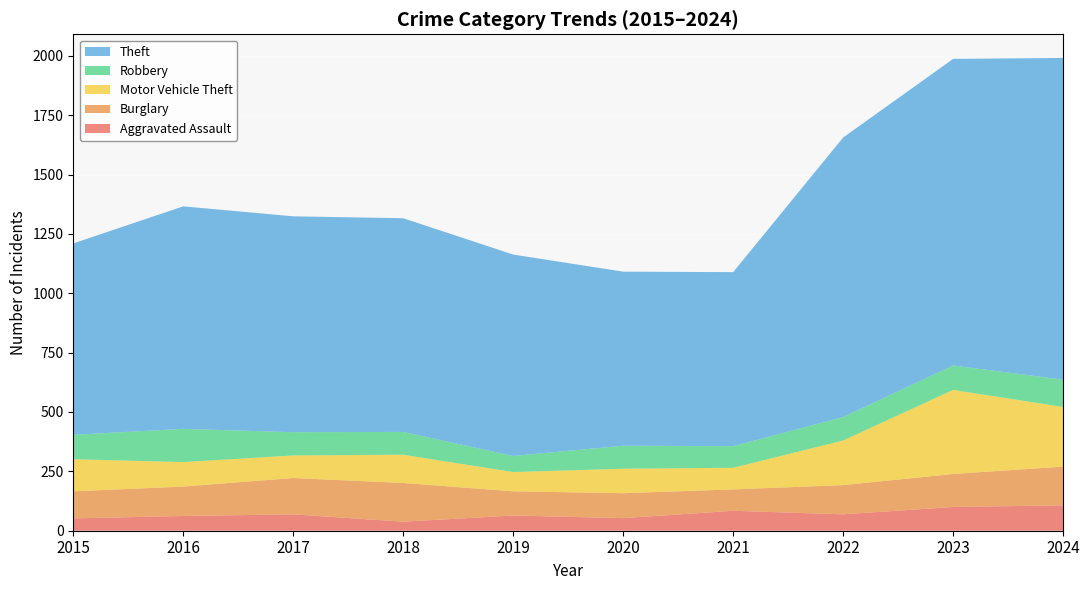

Reading left to right, what are all the values shown in this chart?

Aggravated Assault: 52	62	69	38	64	53	84	69	100	107
Burglary: 114	124	153	163	102	105	90	123	139	163
Motor Vehicle Theft: 135	103	95	119	81	103	91	188	354	251
Robbery: 103	140	98	96	68	97	91	99	103	115
Theft: 806	937	909	900	848	733	733	1177	1291	1355